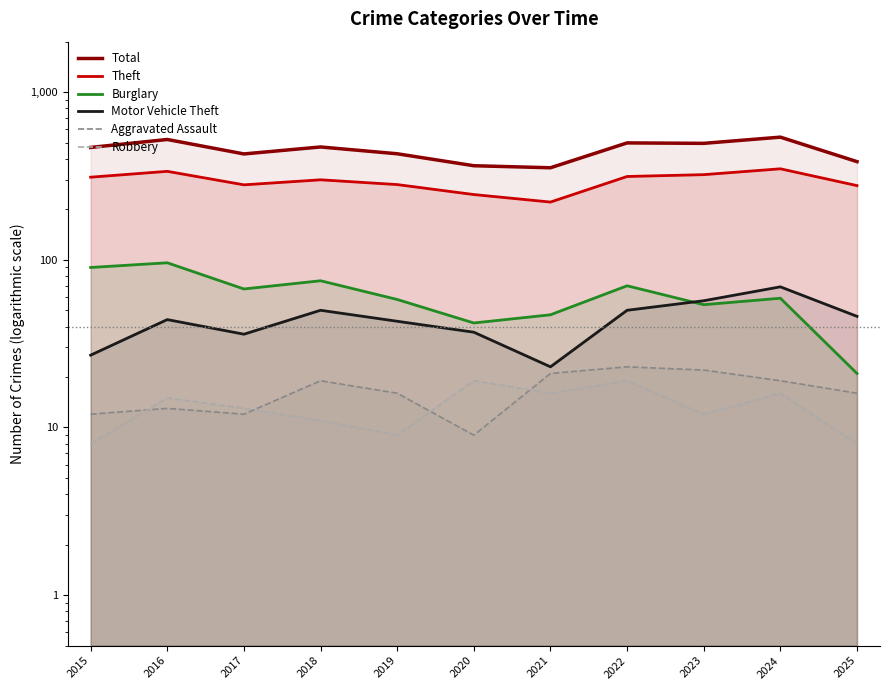

The value of Burglary at 2015 is 90. True or false?

True